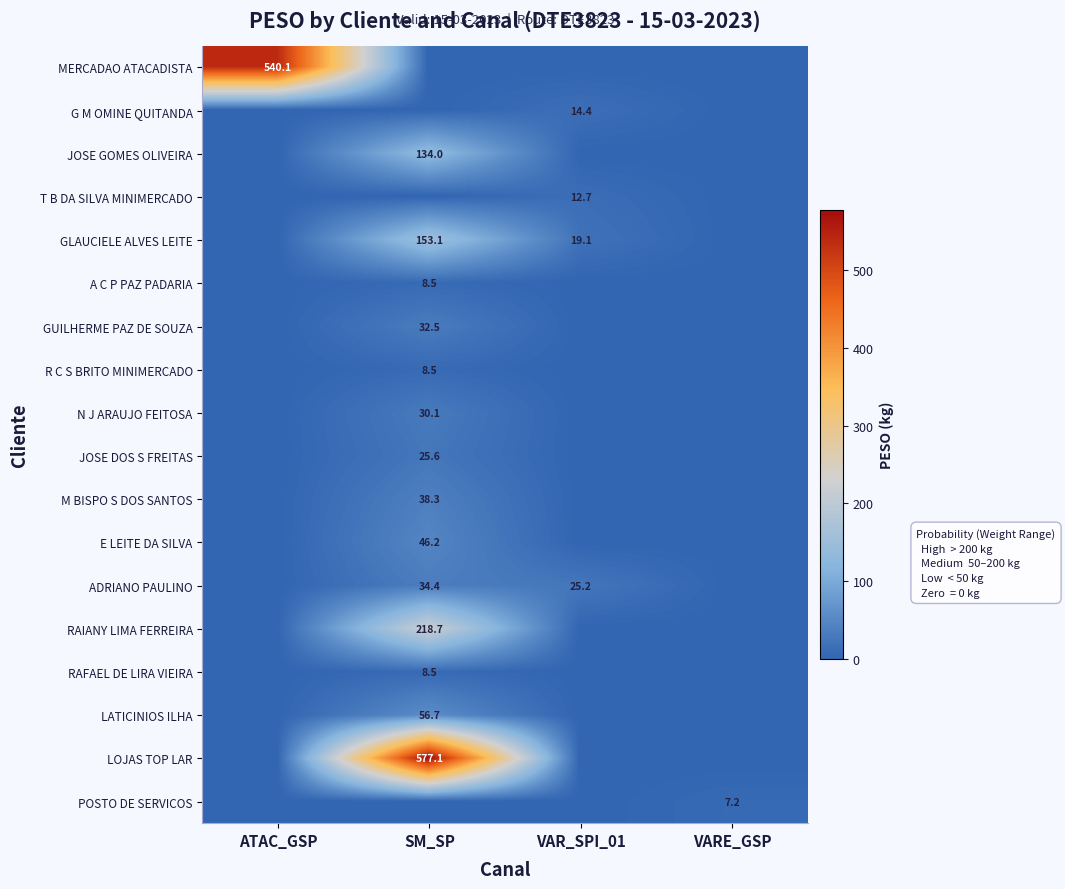

Is the value of A C P PAZ PADARIA at SM_SP greater than the value of G M OMINE QUITANDA at VAR_SPI_01?

No